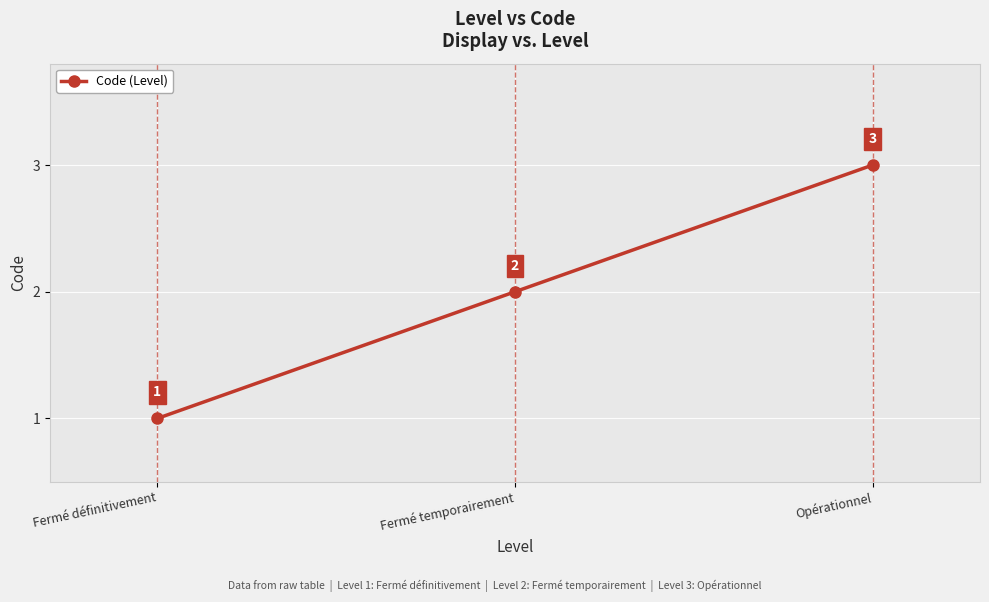

Rank the categories by value from lowest to highest.

Fermé définitivement, Fermé temporairement, Opérationnel